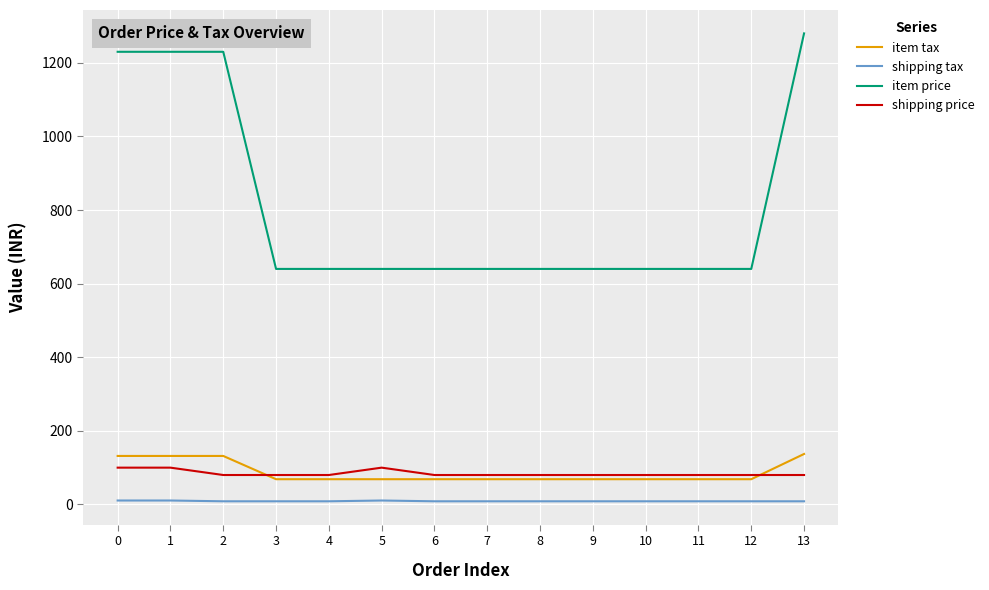

Is the value of shipping tax at 11 greater than the value of item tax at 1?

No